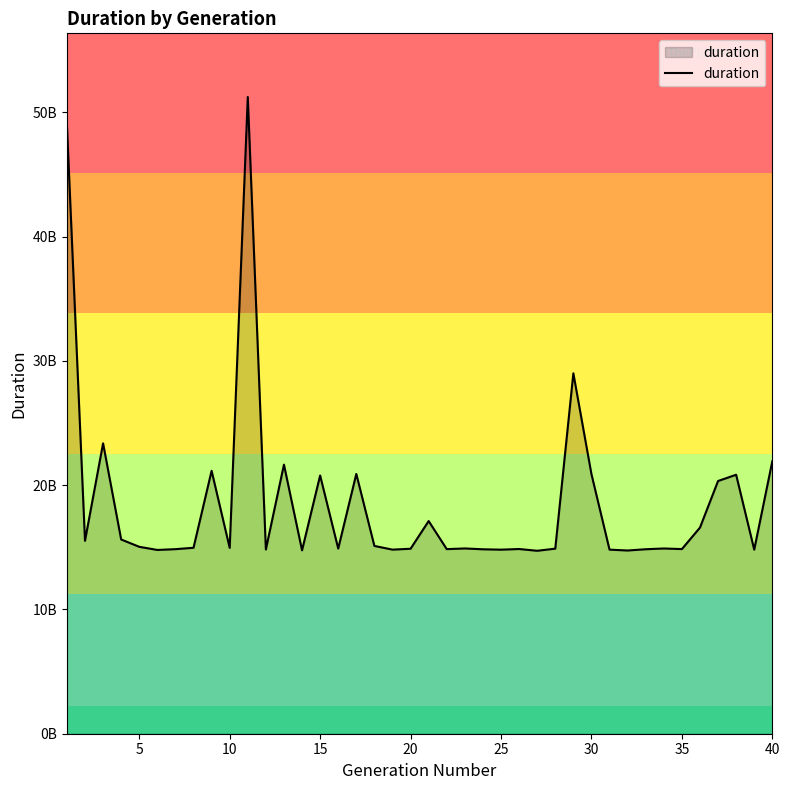

Is this an area chart (filled region under the line)?

Yes